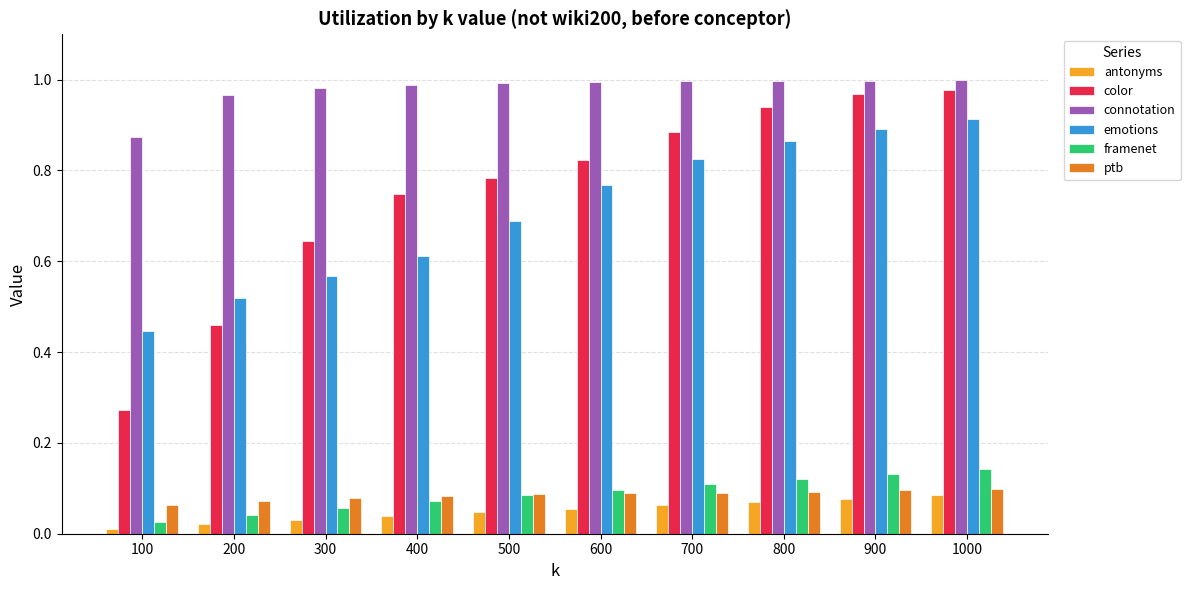

Is it true that emotions equals 0.3 at 800?

False